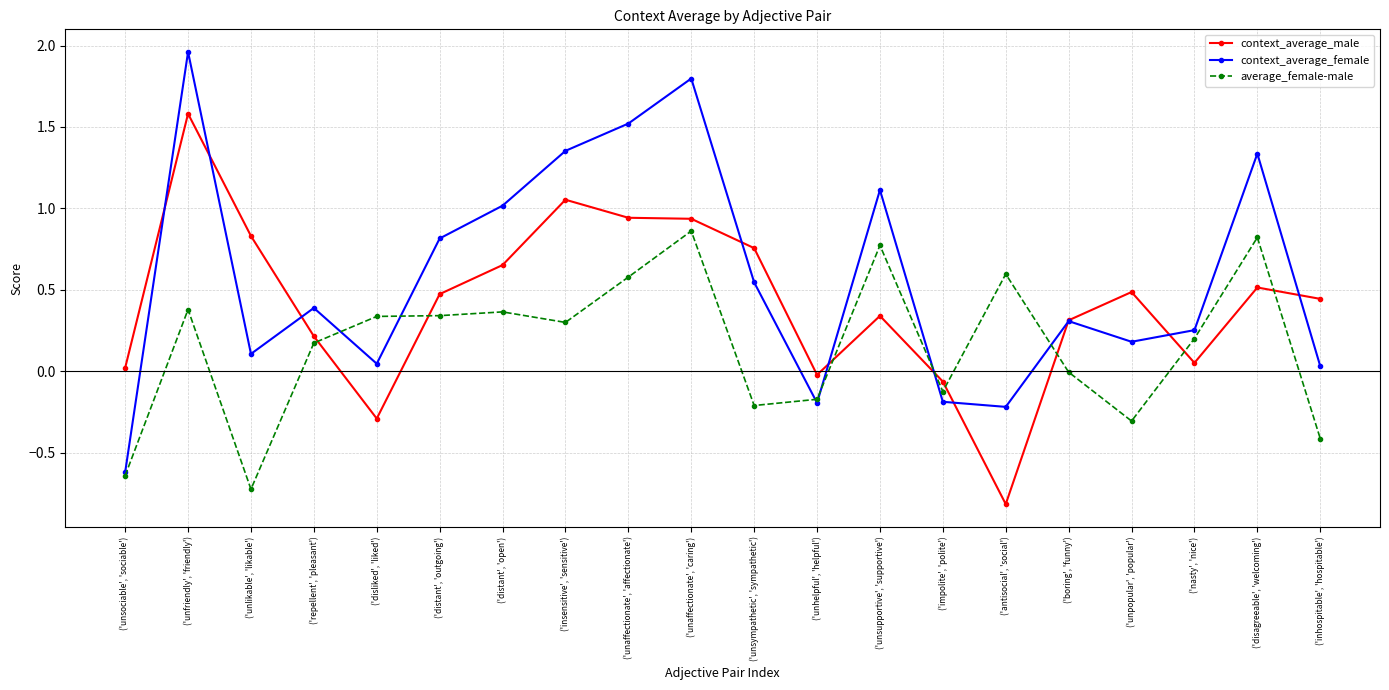

At which category is the sum across all series the highest?

('unfriendly', 'friendly')